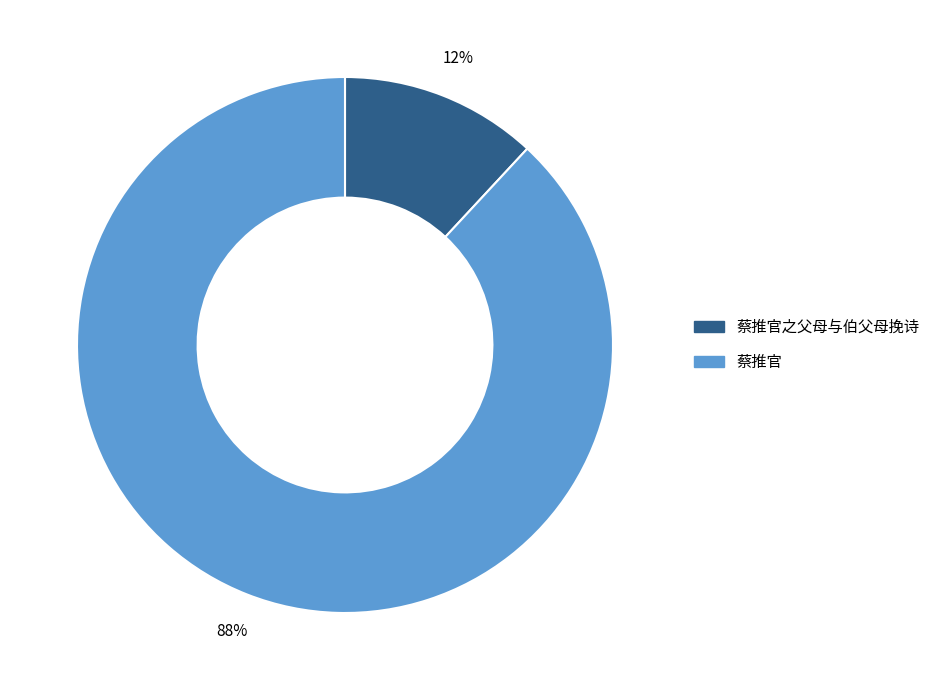

Is the sum of 蔡推官之父母与伯父母挽诗 and 蔡推官 greater than half?

Yes